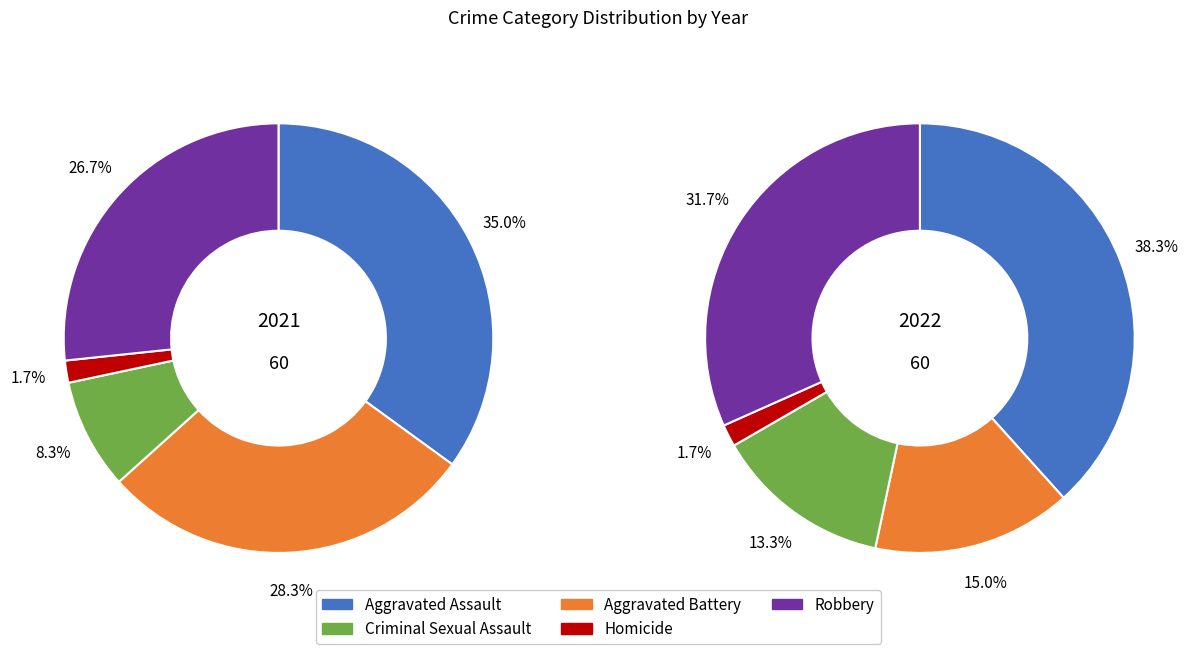

To the nearest percent, what portion does 3 represent?

2%